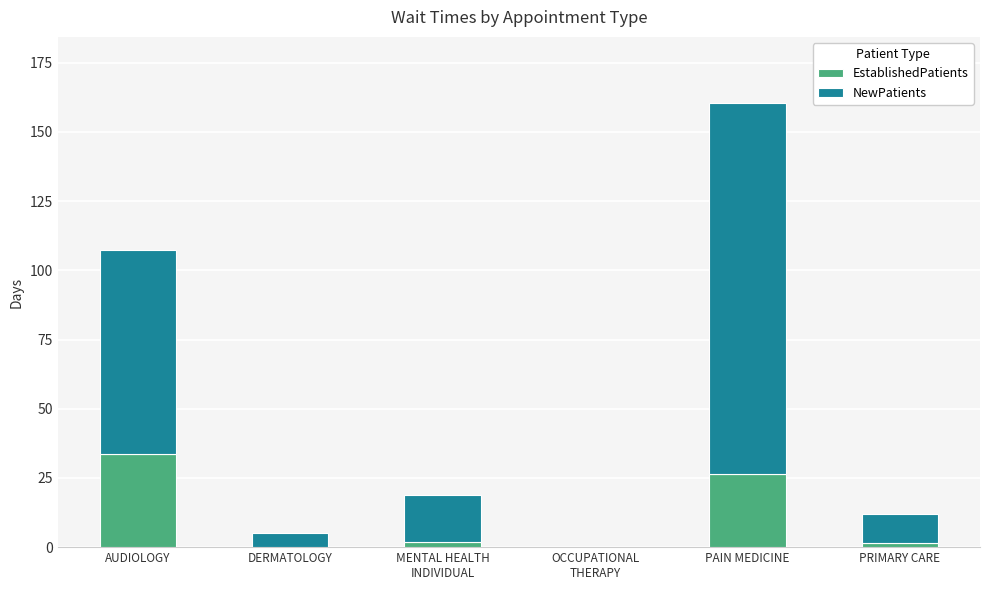

Is it true that EstablishedPatients equals 33.7 at AUDIOLOGY?

True